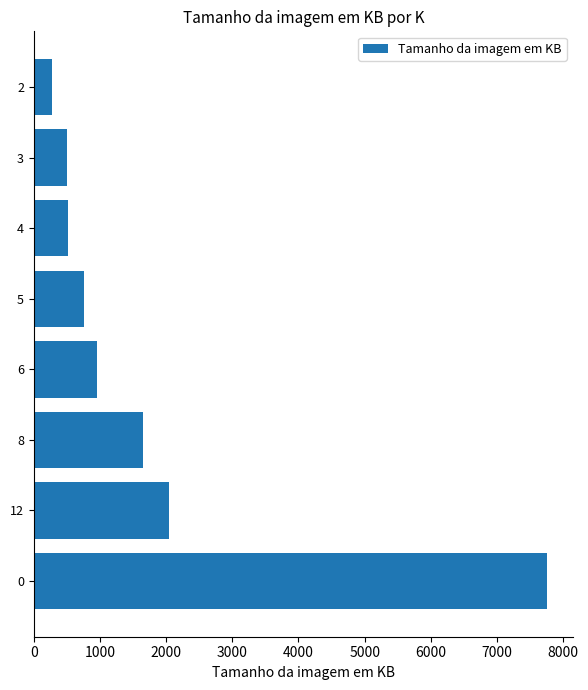

What is the difference between the values at 0 and 5?

7000.8